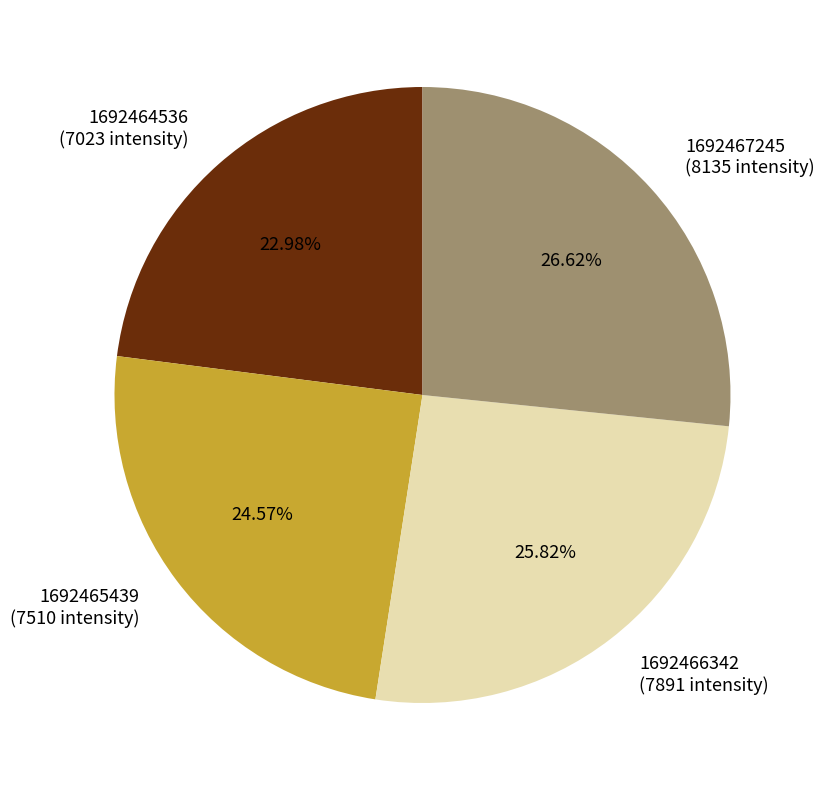

Is 1692466342 the majority of the pie?

No